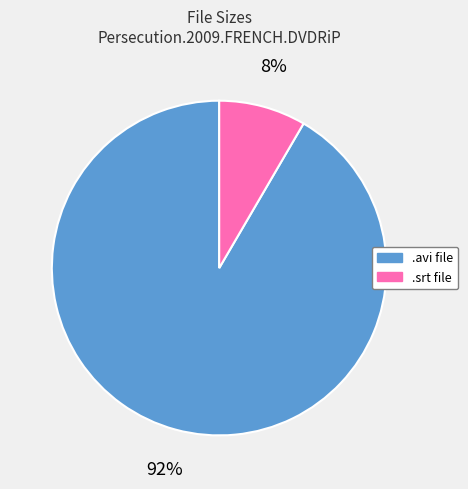

Is the sum of .srt file and .avi file greater than half?

Yes